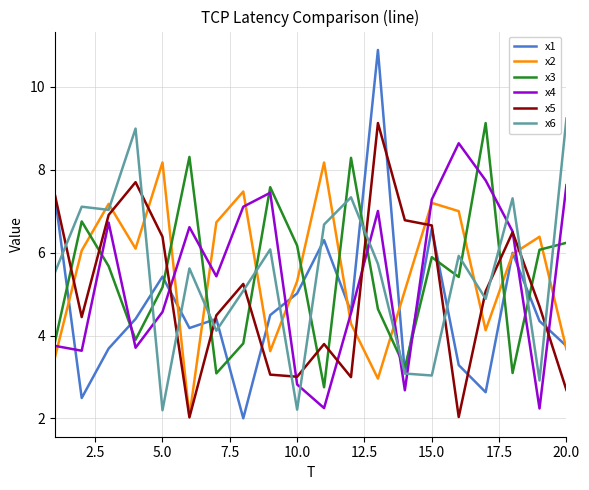

What is the greatest value displayed?

10.9